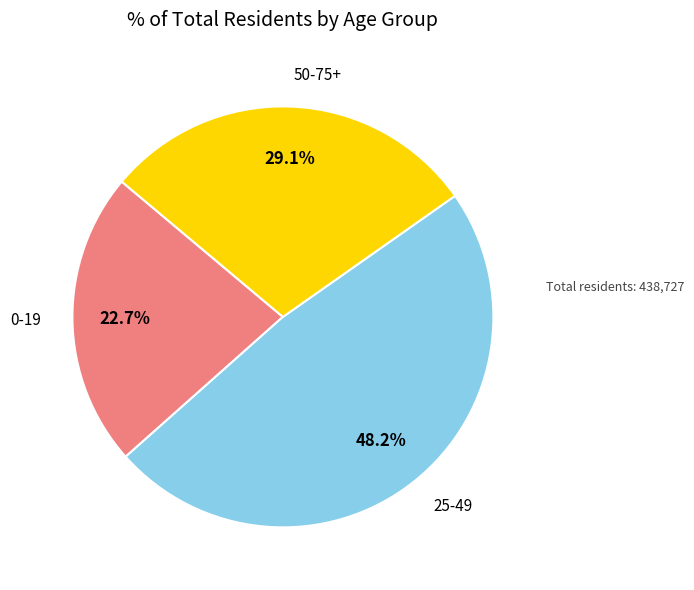

Does any single category account for the majority?

No